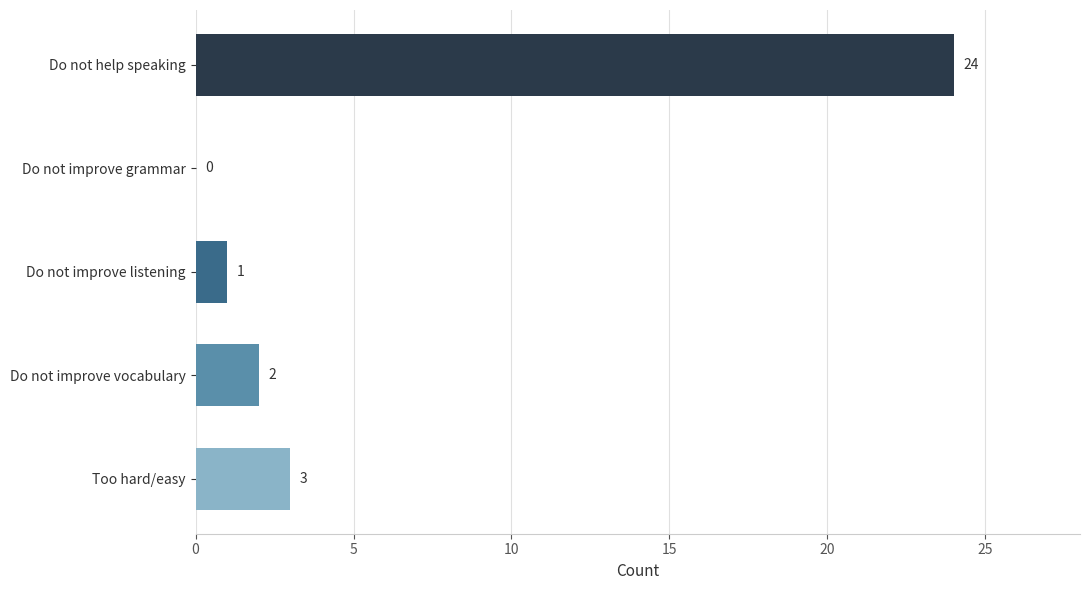

What is the greatest value displayed?

24